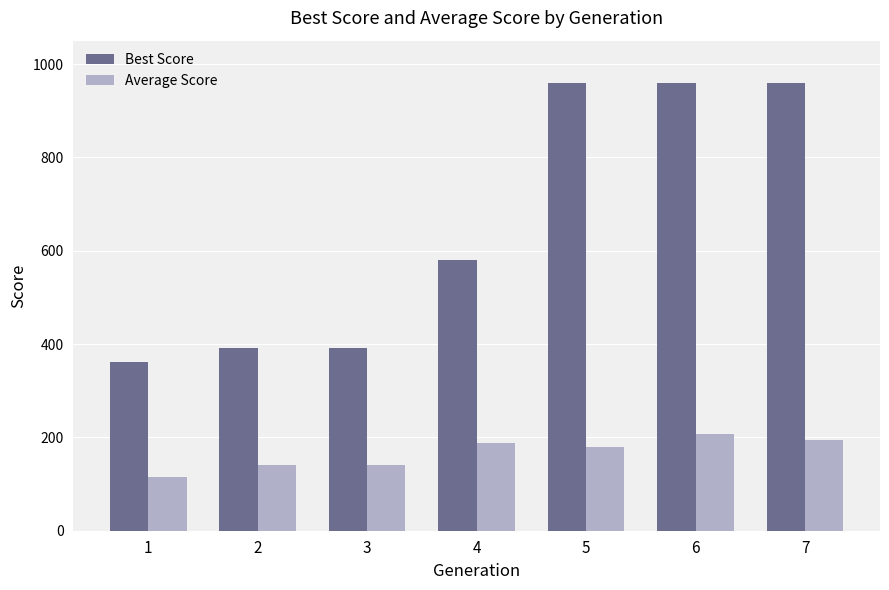

What is the difference between the maximum and minimum values in the Best Score series?

598